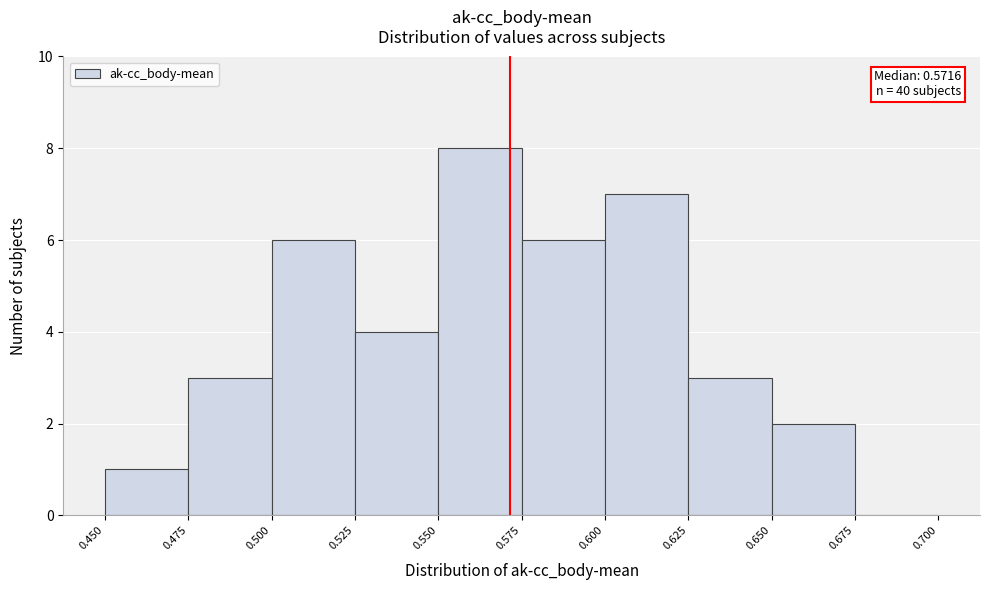

Which range on the x-axis has the tallest bar?

0.550 to 0.575